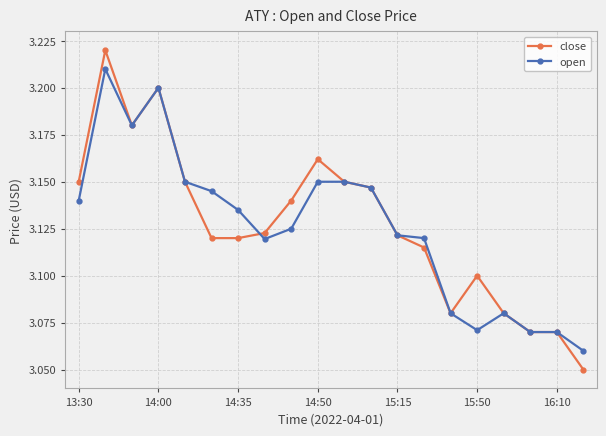

True or false: open and close intersect in this chart.

True